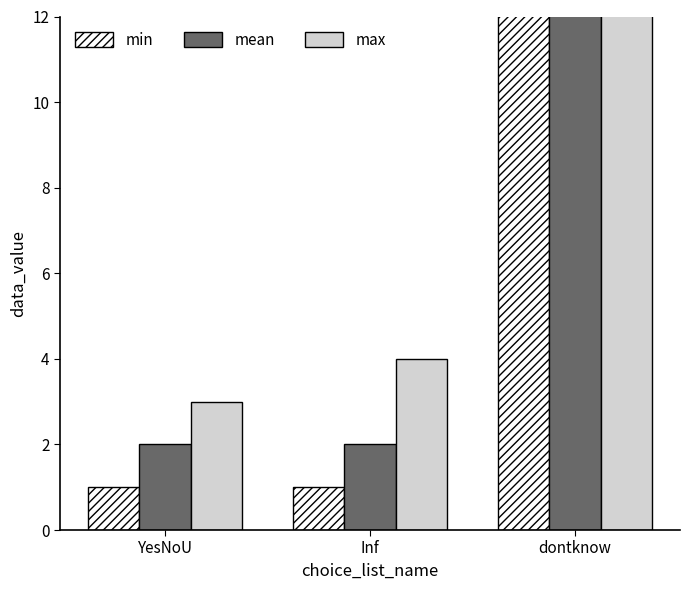

Is it true that max equals 9999 at dontknow?

True